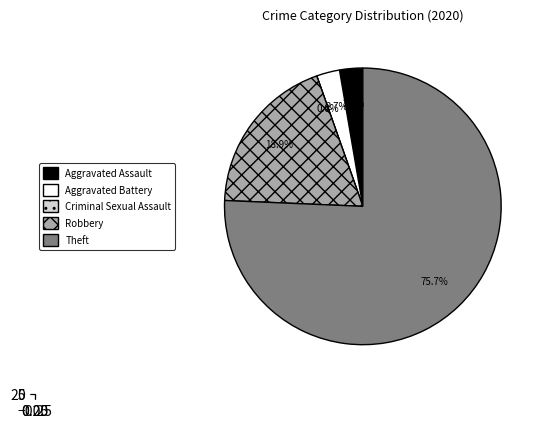

What percentage is the Theft slice, to the nearest percent?

76%